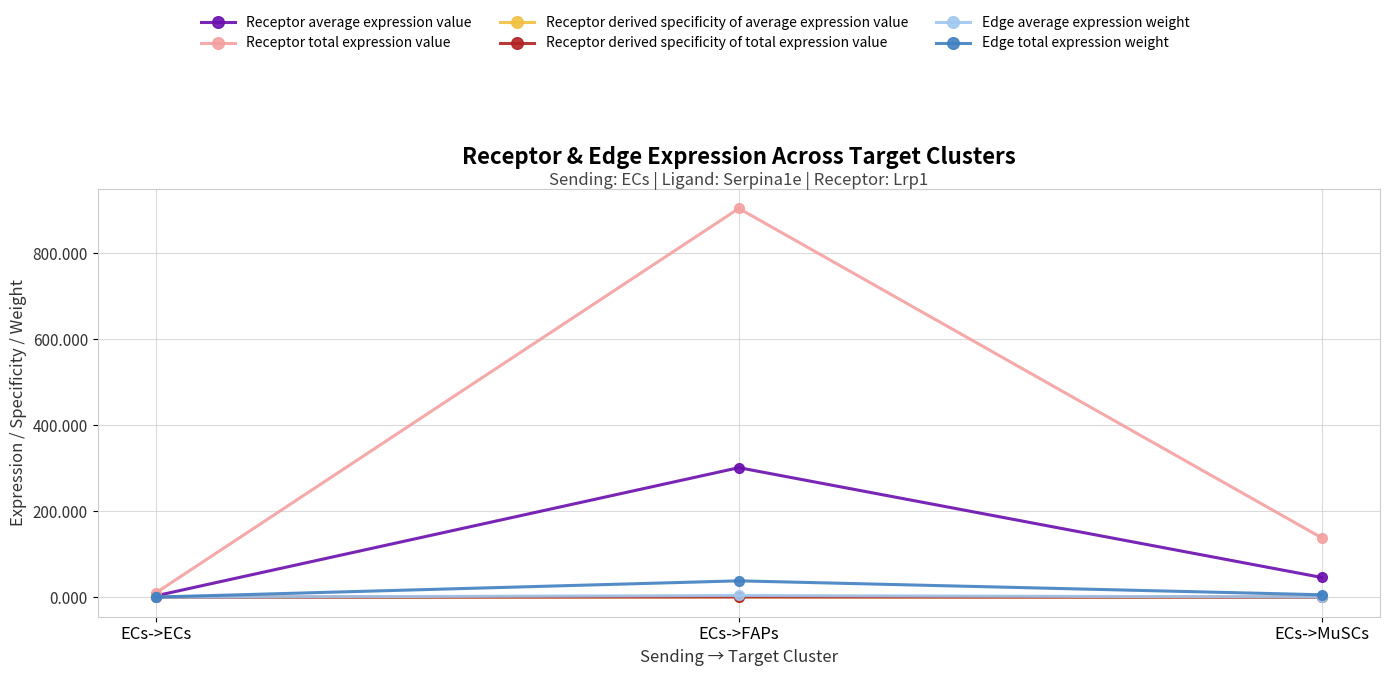

What is the value of the Receptor average expression value point at the 2nd from the left?

301.6